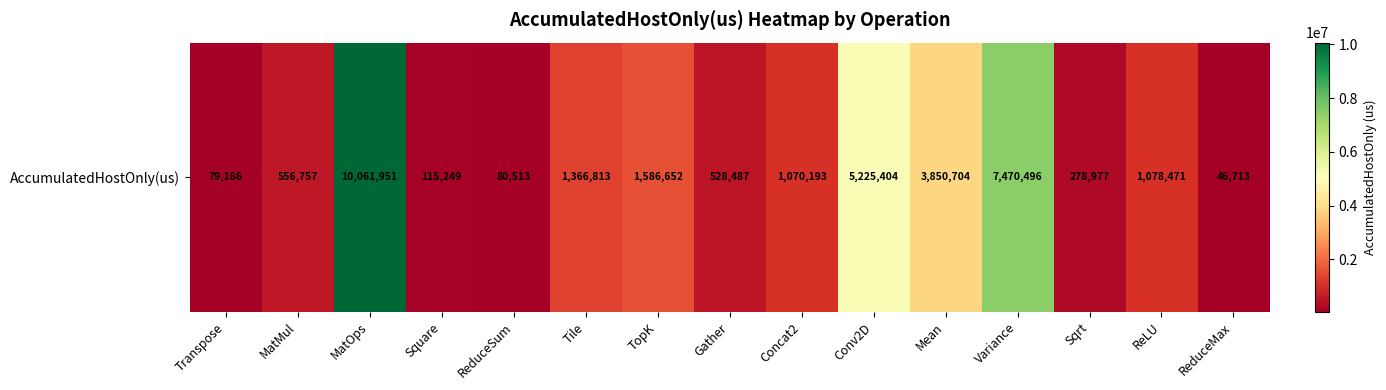

Which has a higher value, ReLU or ReduceSum?

ReLU